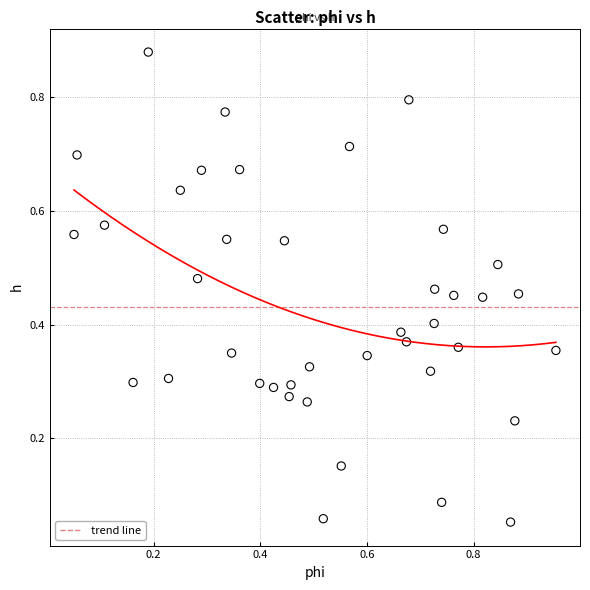

Count the number of points in this scatter plot.

40